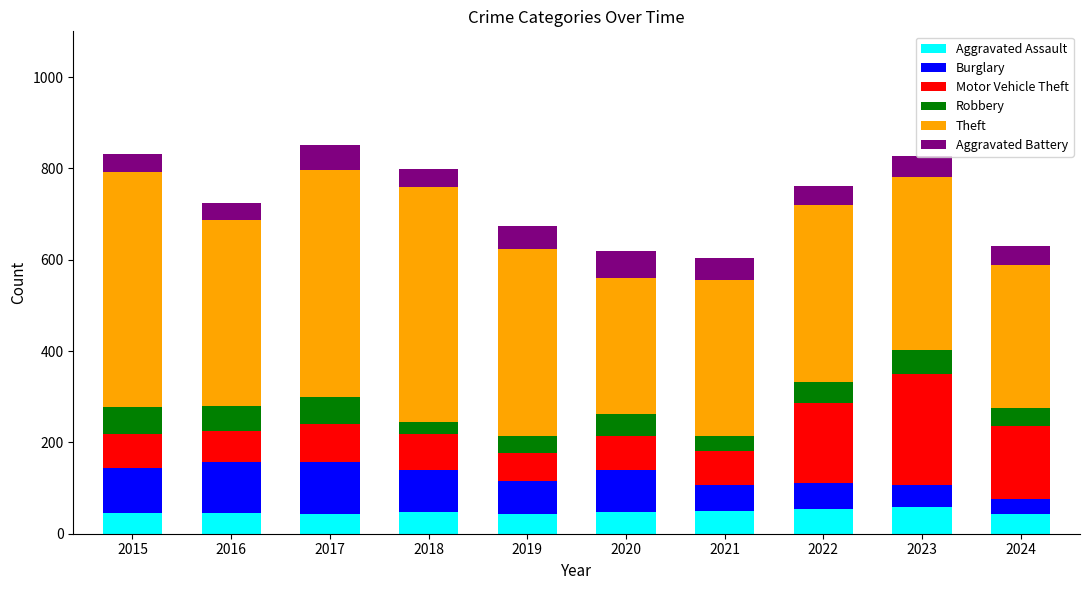

What is the total value across all series at 2020?

618